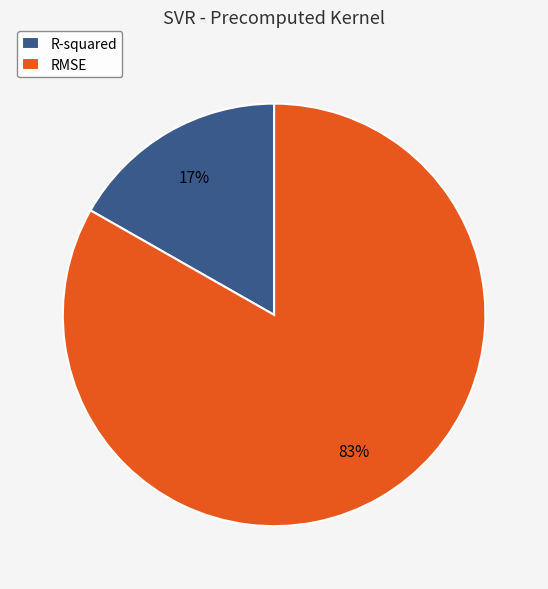

Which category accounts for the majority?

RMSE